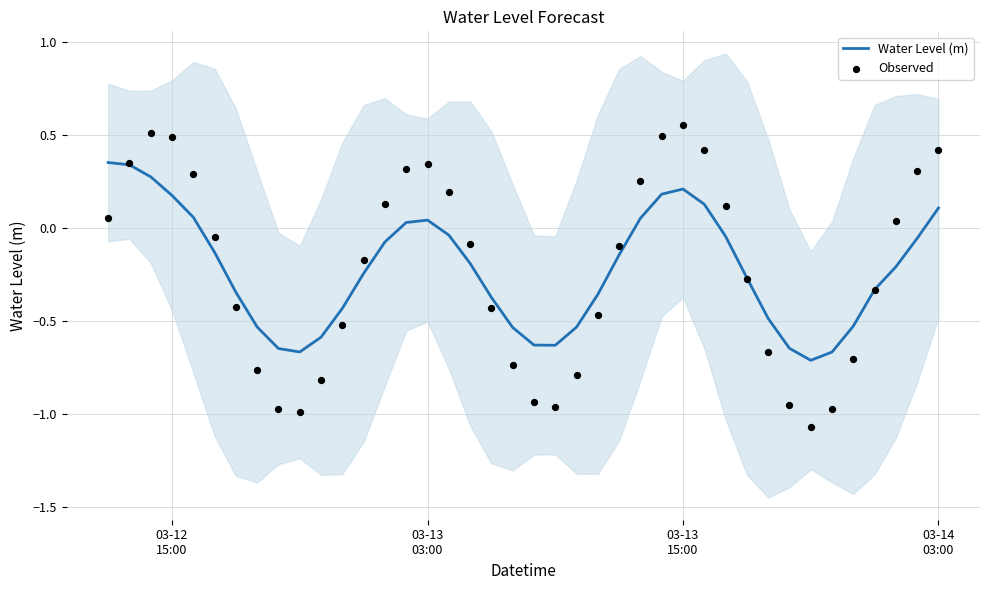

Which series contains the lowest Y value?

Observed